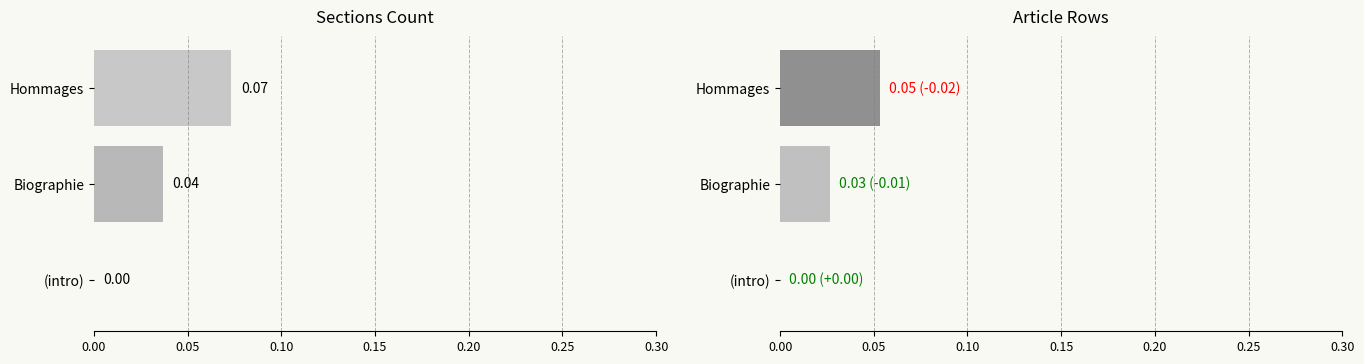

The chart shows a value of 0.1 at Hommages. True or false?

True